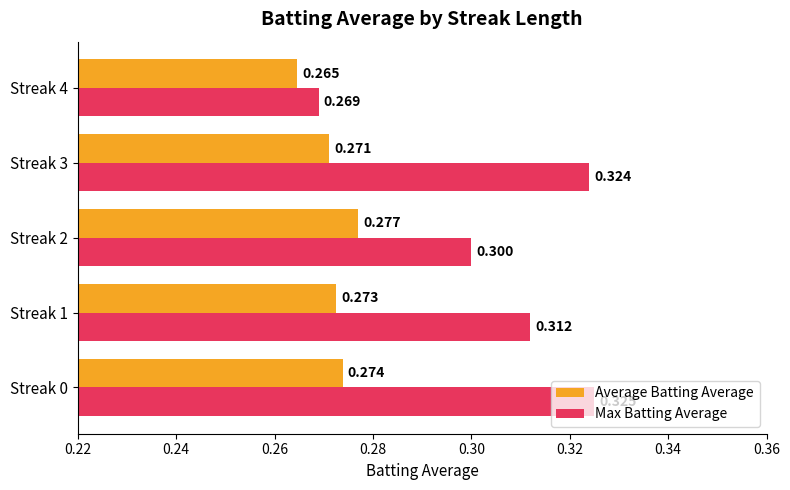

List the labels in order of Average Batting Average value, smallest first.

Streak 4, Streak 3, Streak 1, Streak 0, Streak 2